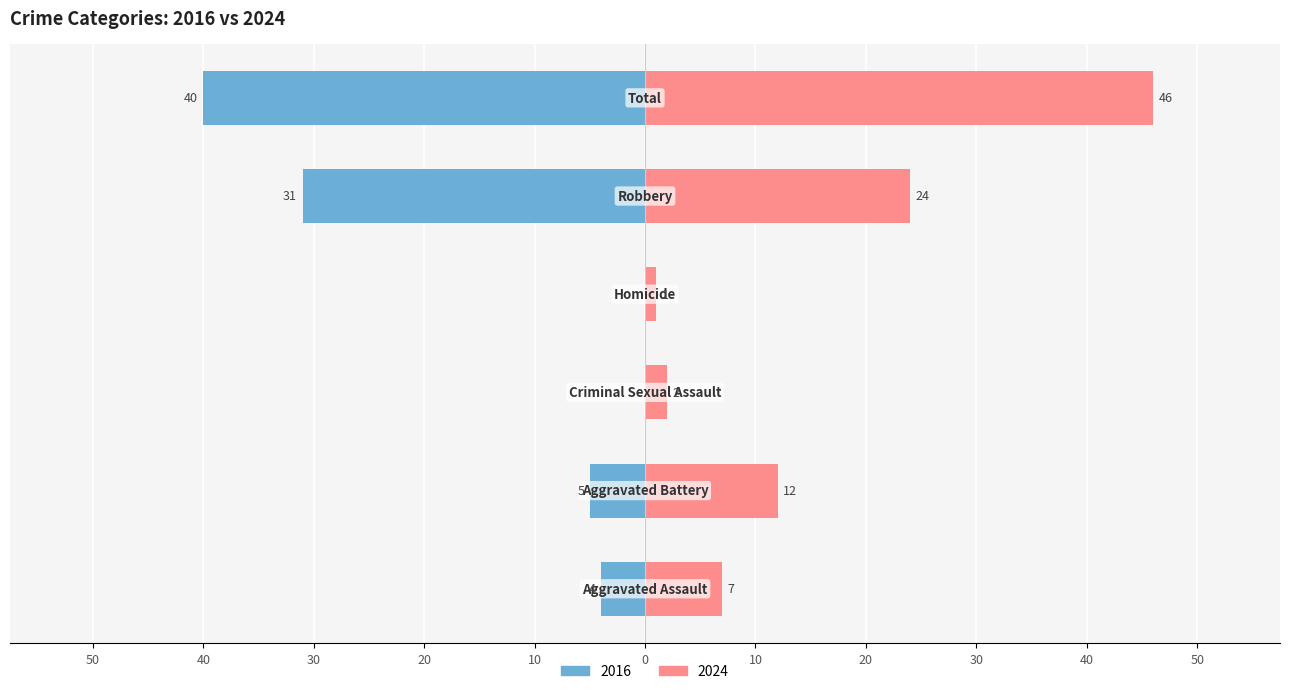

Where does the 2016 series first go above -4?

Criminal Sexual Assault